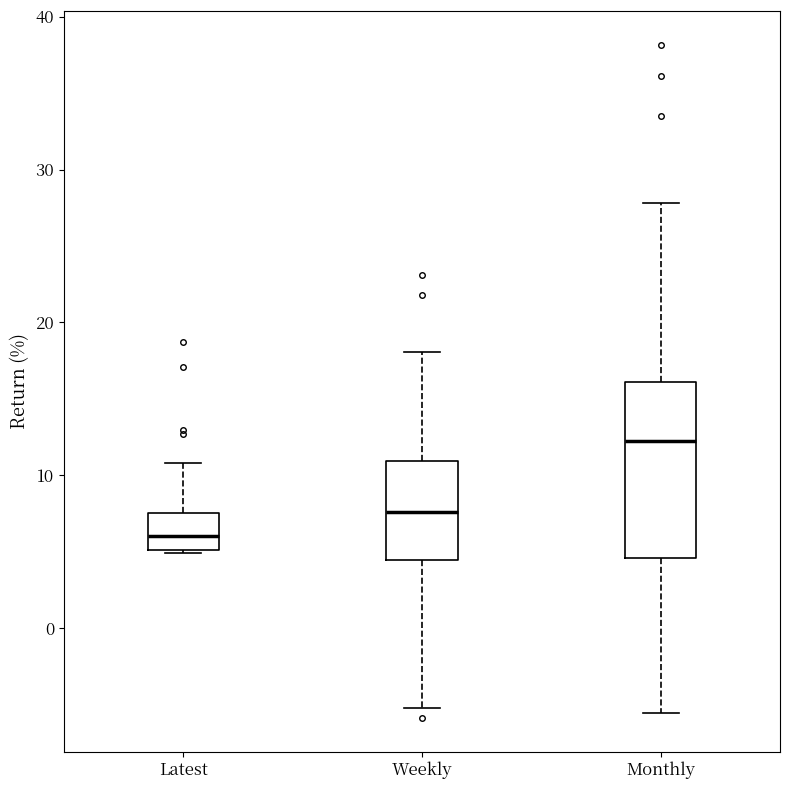

Reading left to right, read every box against the y-axis: the position of its median line, the range the box covers, and the ends of its whiskers. The values are not printed on the chart, so give them approximately, as read against the axis.

Latest: median 6, box 5 to 7, whiskers 5 to 11
Weekly: median 8, box 4 to 11, whiskers -5 to 18
Monthly: median 12, box 5 to 16, whiskers -6 to 28